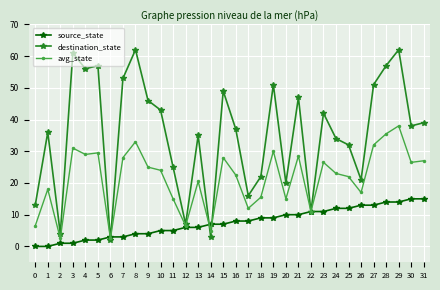

How many lines are shown in the chart?

3